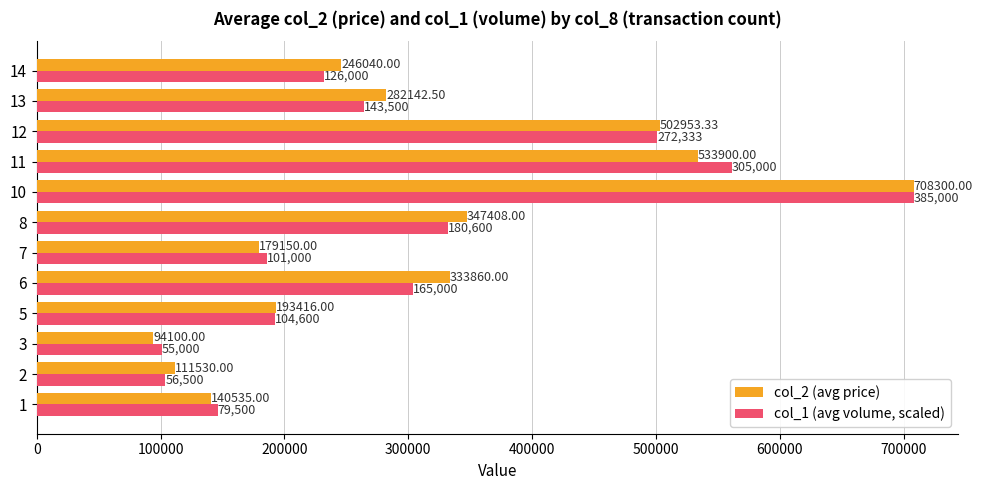

Which label corresponds to the smallest value in the chart?

3